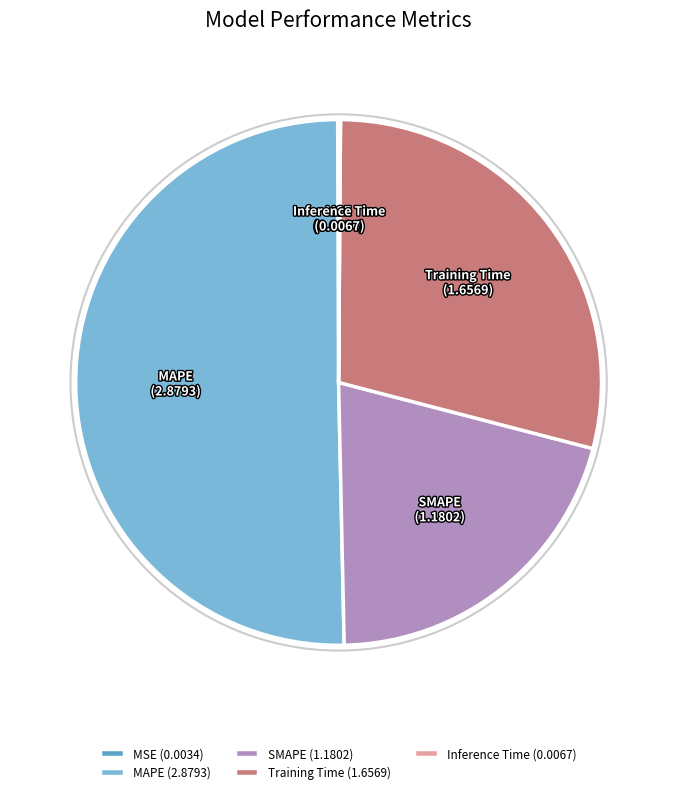

What is the ratio of the value at SMAPE (1.1802) to the value at Training Time (1.6569)?

0.7